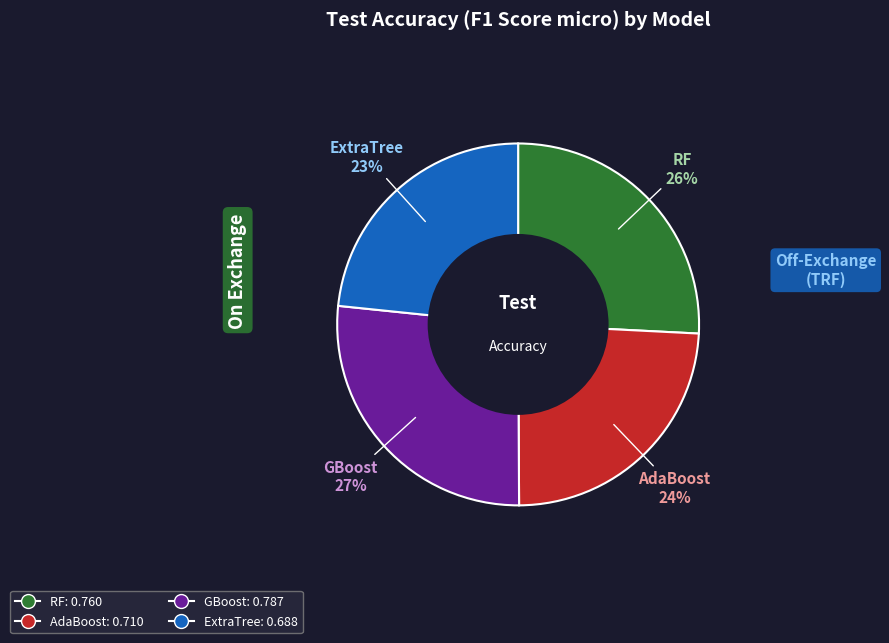

What is the smallest slice in the pie chart?

ExtraTree